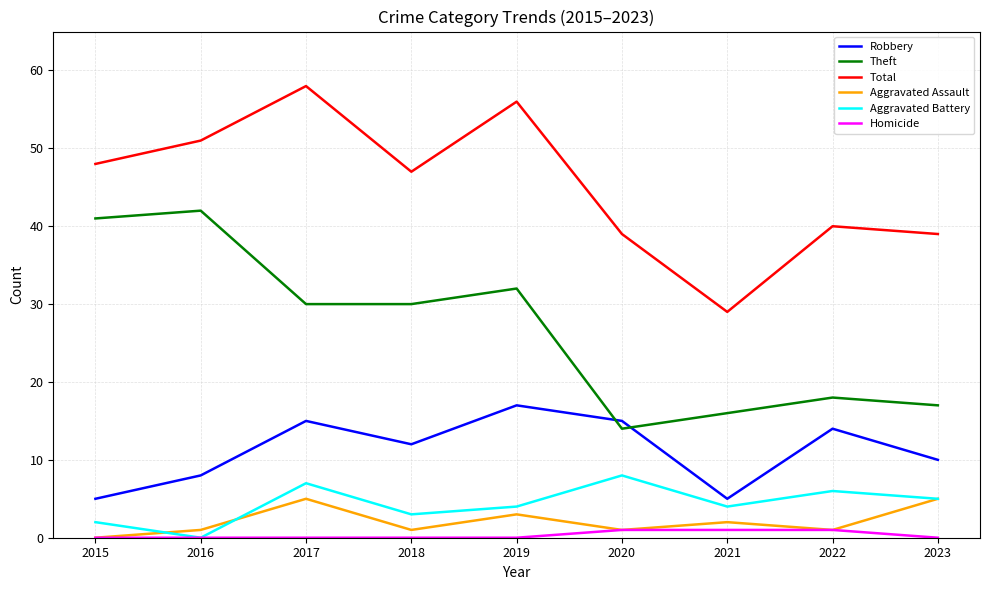

True or false: Robbery and Aggravated Assault intersect in this chart.

False